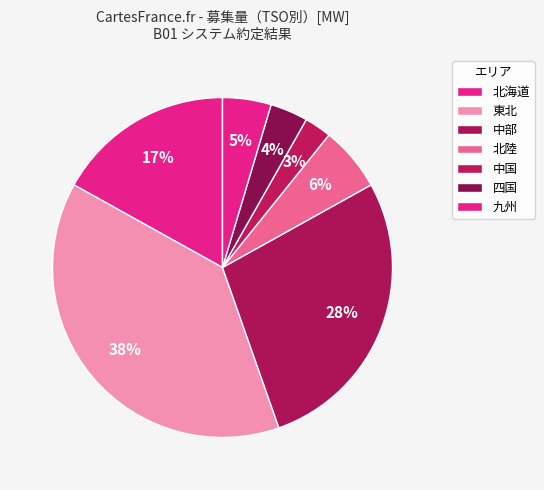

How many segments does this pie chart have?

7